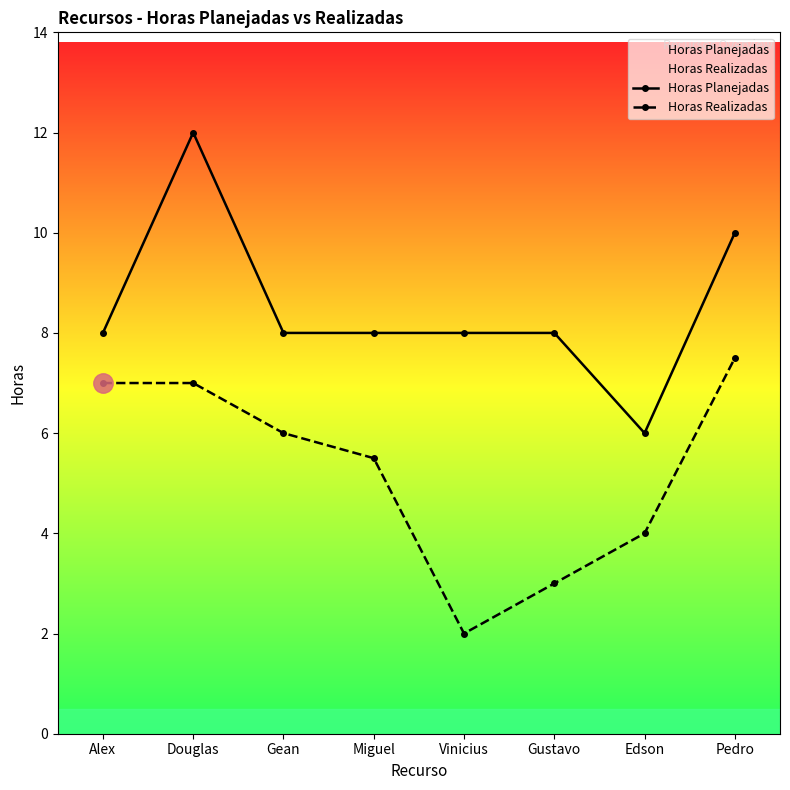

Which has a higher value, Miguel or Gustavo?

Miguel